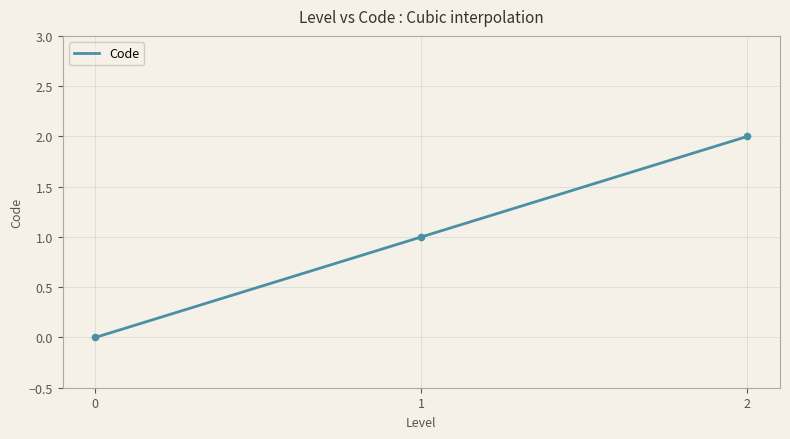

What is the change in value from 1 to 2?

+1